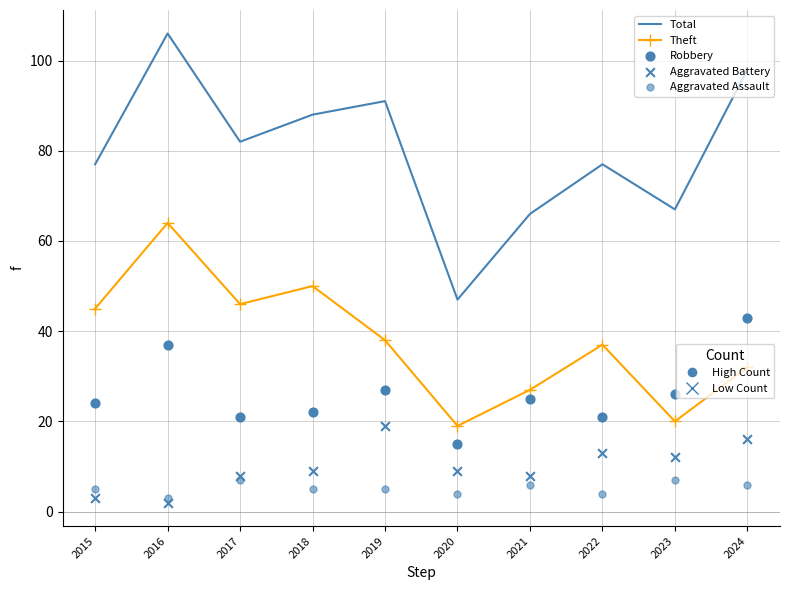

What is the total value across all series at 2023?

132